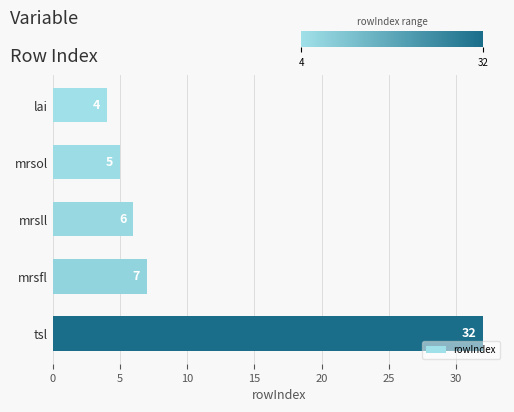

What is the value of the 5th bar from the top?

32